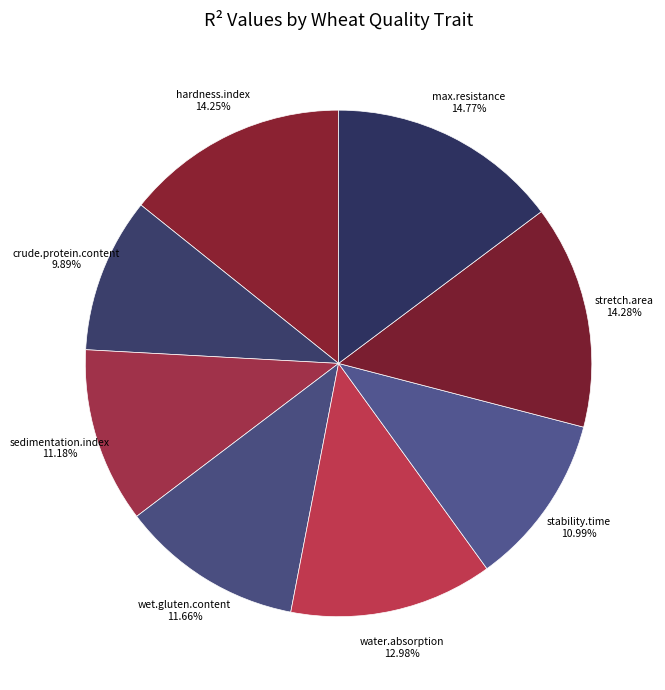

Is it true that water.absorption is 23% of the pie?

False